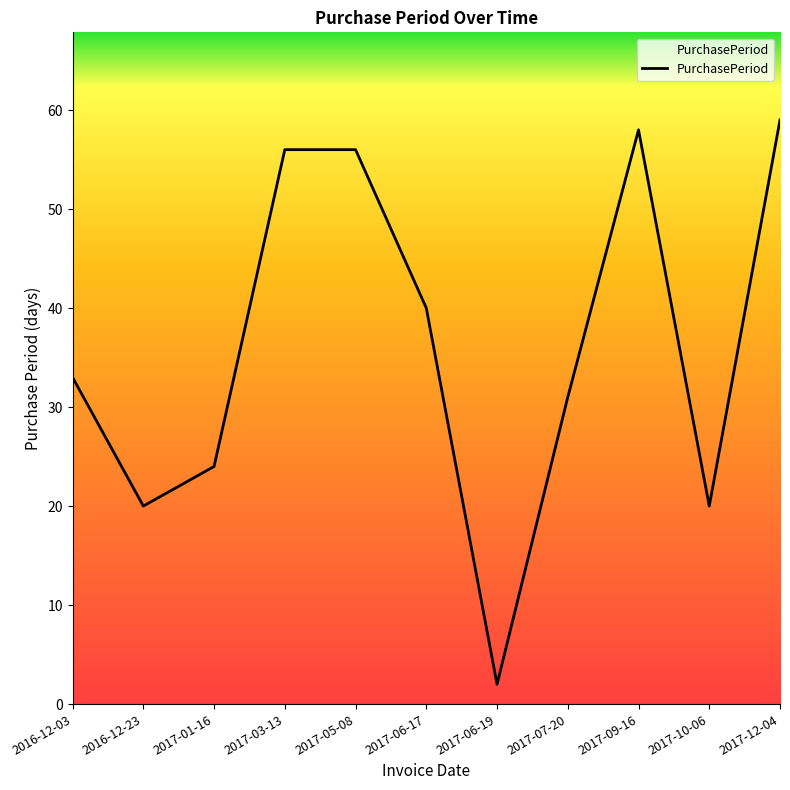

What position from the right is 2017-03-13?

8